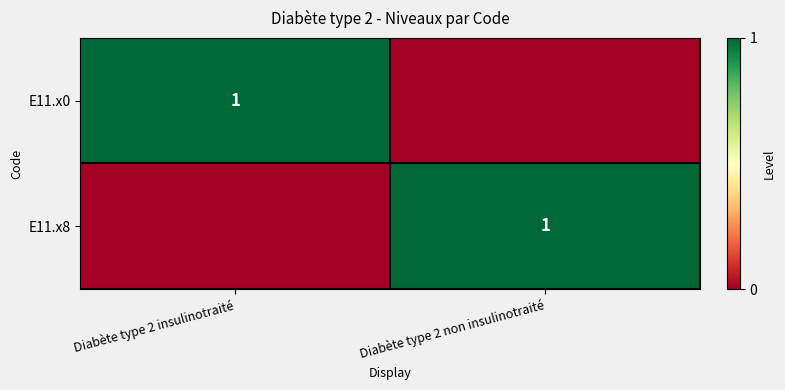

Is it true that E11.x0 equals 0 at Diabète type 2 insulinotraité?

False